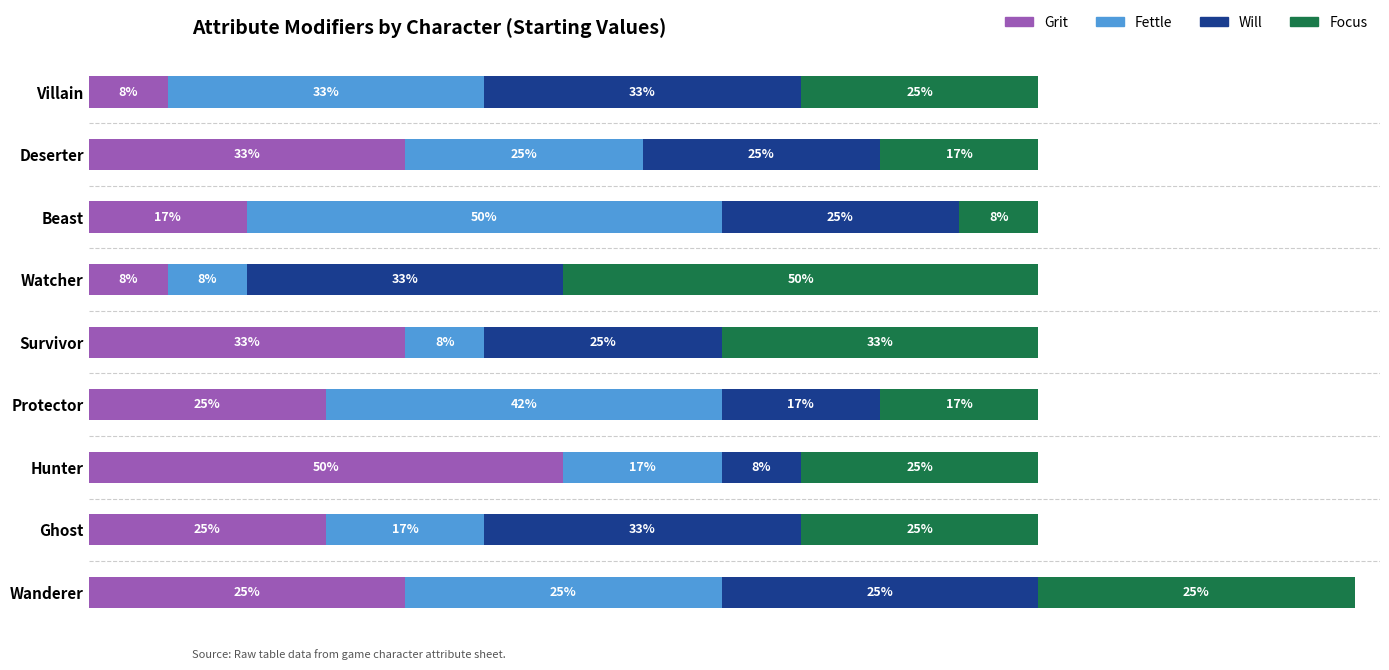

What are all the series names shown in the legend?

Grit, Fettle, Will, Focus